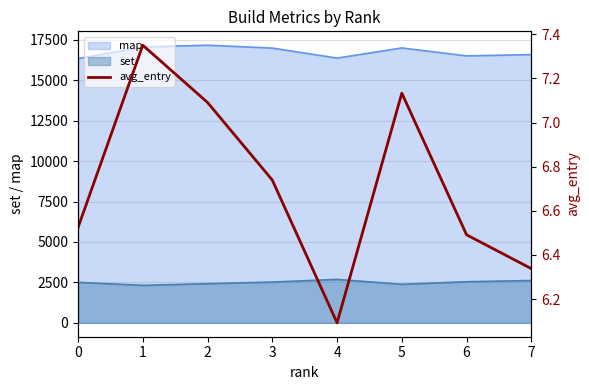

What is the value of the 3rd point from the left?

7.1